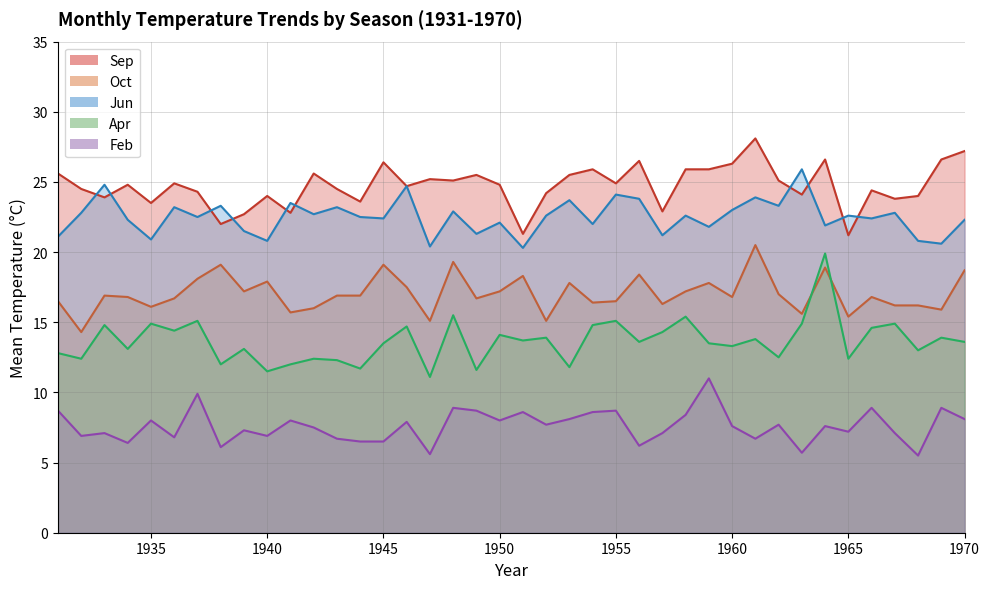

True or false: Feb and Sep intersect in this chart.

False